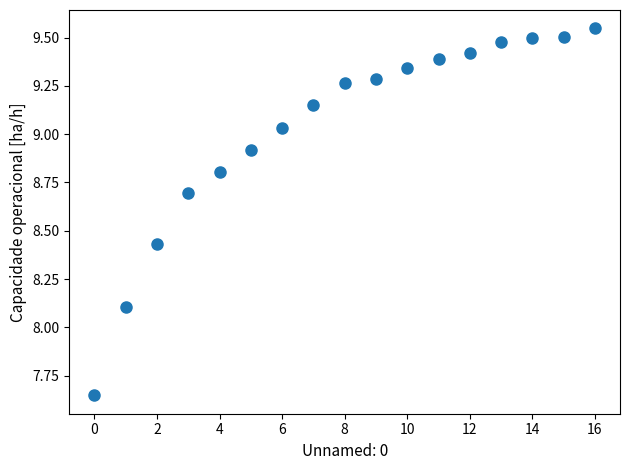

What Y value in the scatter plot is closest to 8?

8.1